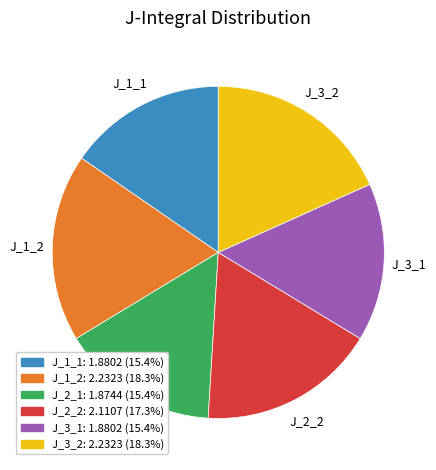

Is there any slice that represents more than half of the pie?

No